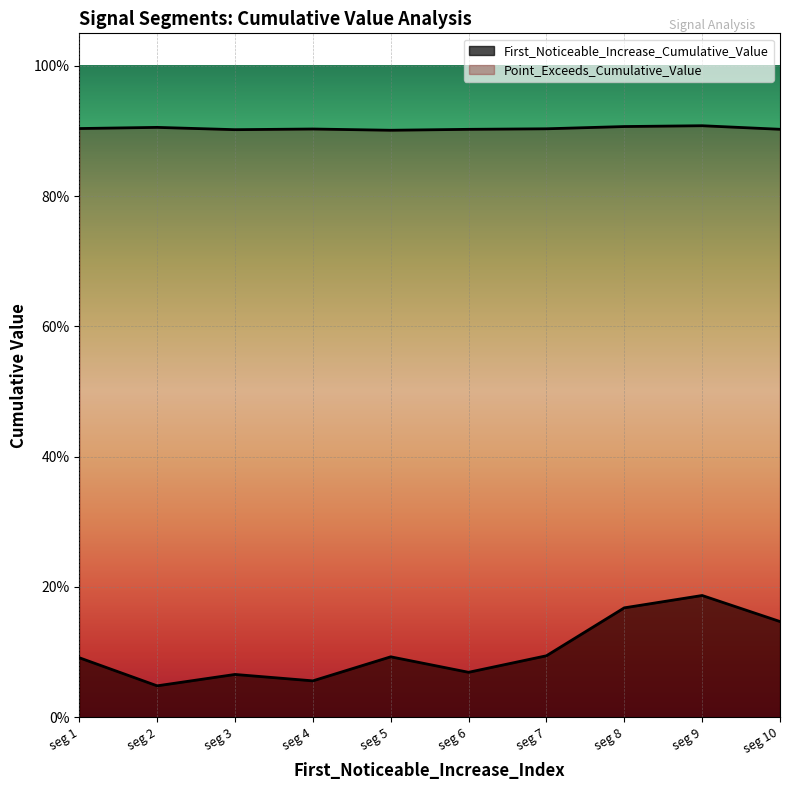

Does the chart display data point markers on the line(s)?

No